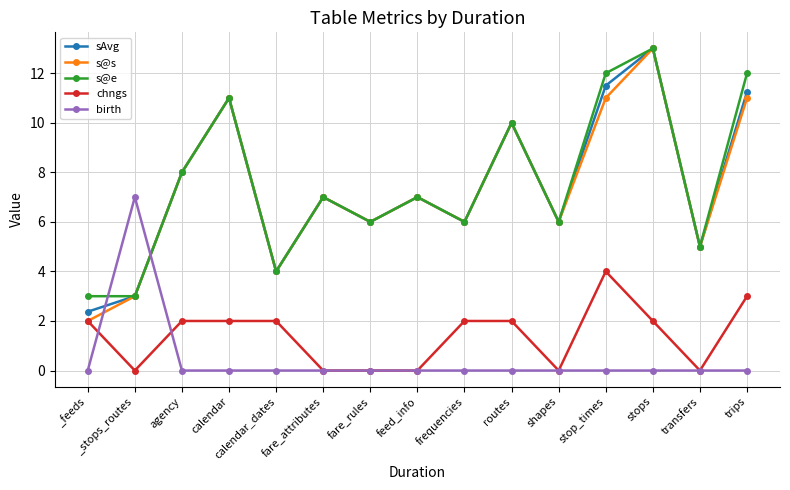

What is the sum of the chngs values at calendar and trips?

5.0